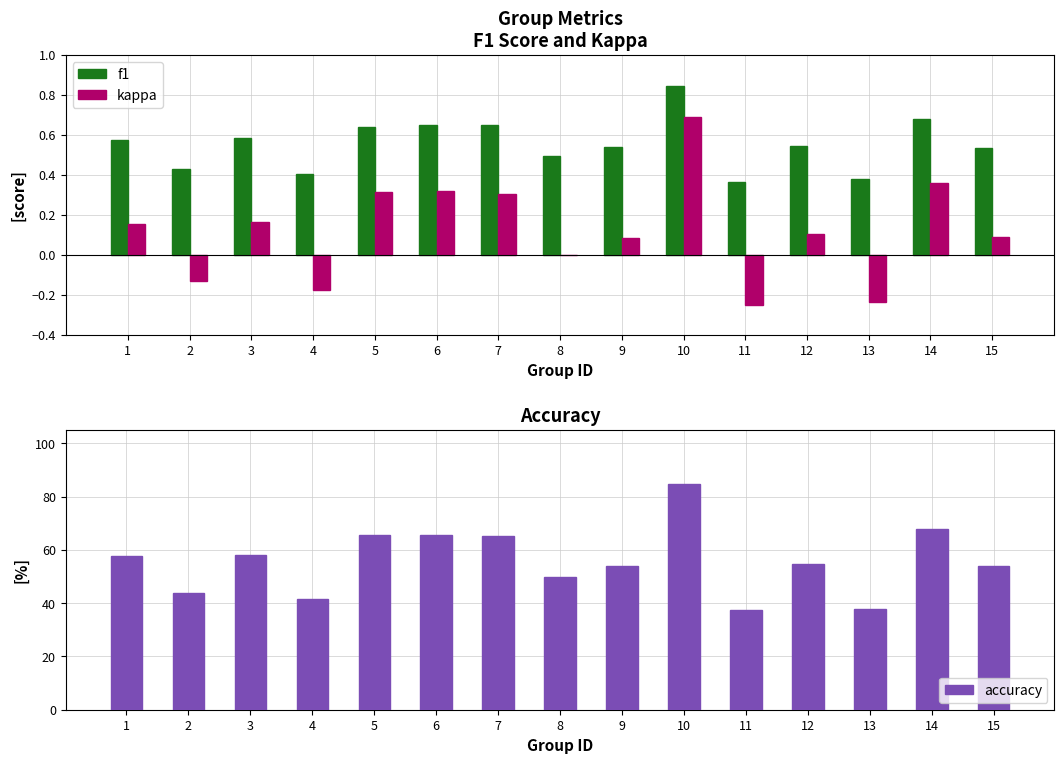

Count the number of data series in this chart.

3